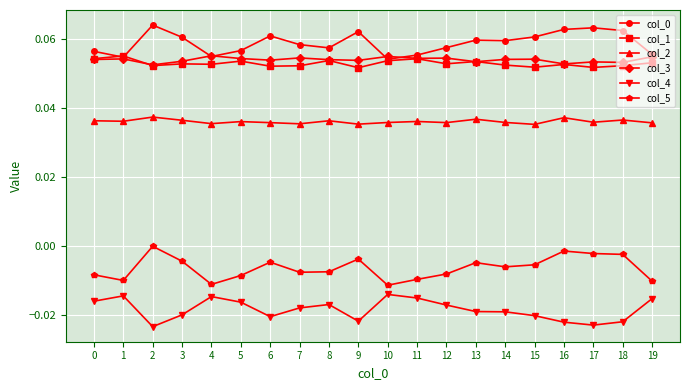

At how many categories does at least one series exceed 0?

20